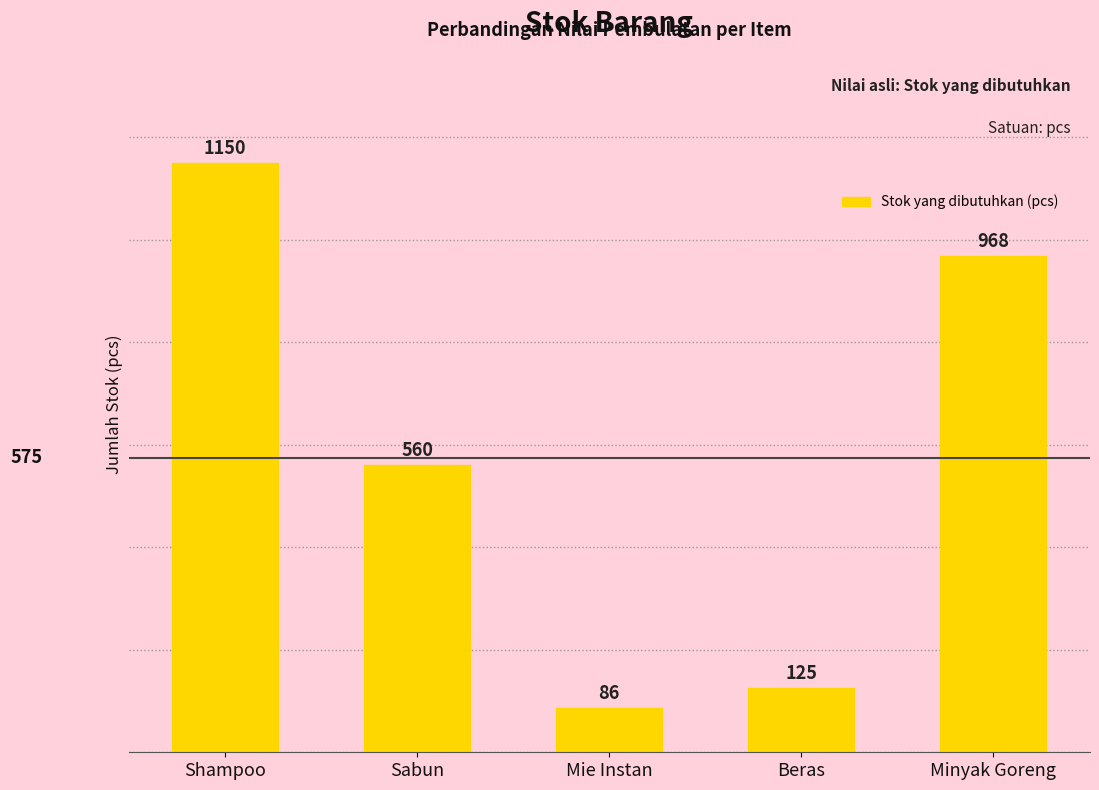

Reading left to right, list all the values displayed in this chart.

1150	560	86	125	968